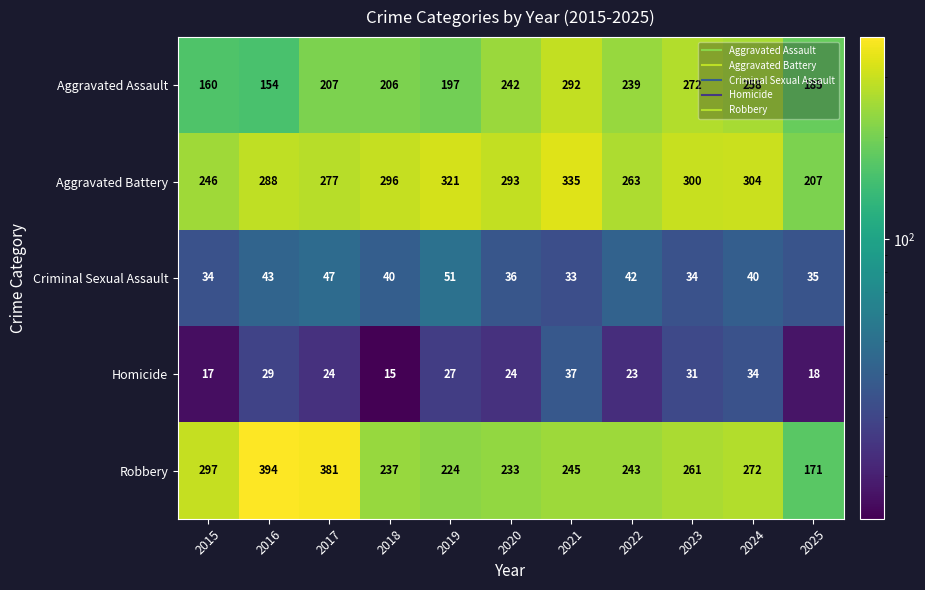

What is the sum of the Robbery values at 2019 and 2016?

618